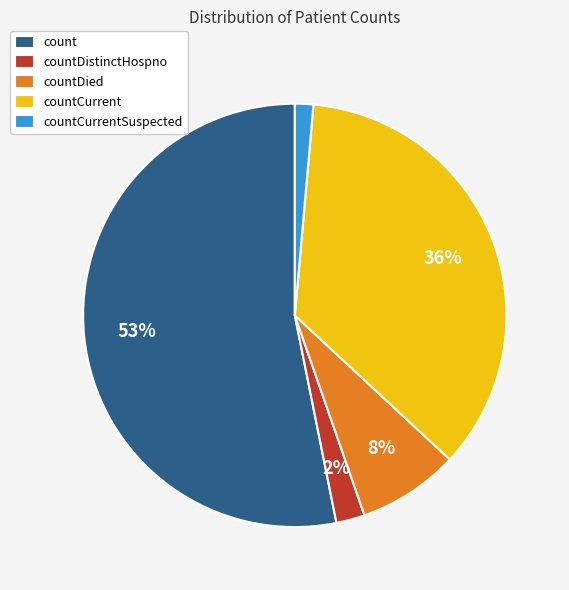

Is it true that countDied is 22% of the pie?

False